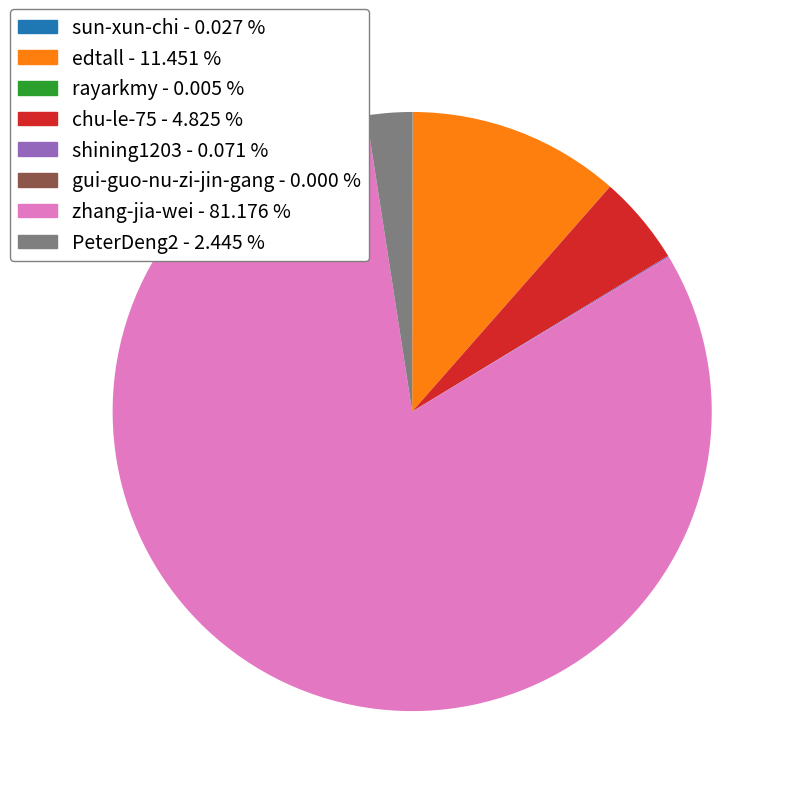

Which slice is the largest?

zhang-jia-wei